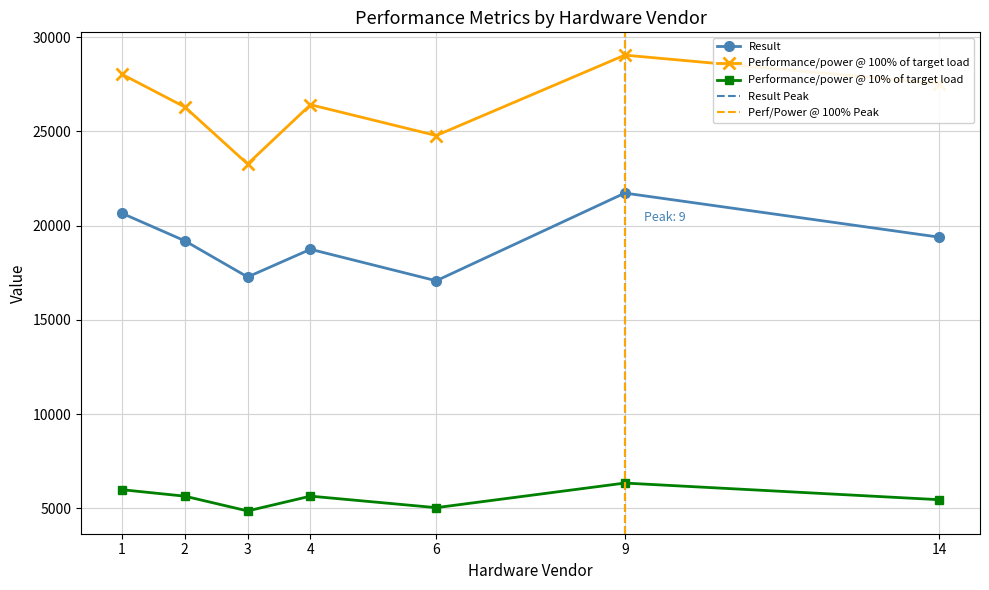

True or false: Performance/power @ 10% of target load and Performance/power @ 100% of target load intersect in this chart.

False